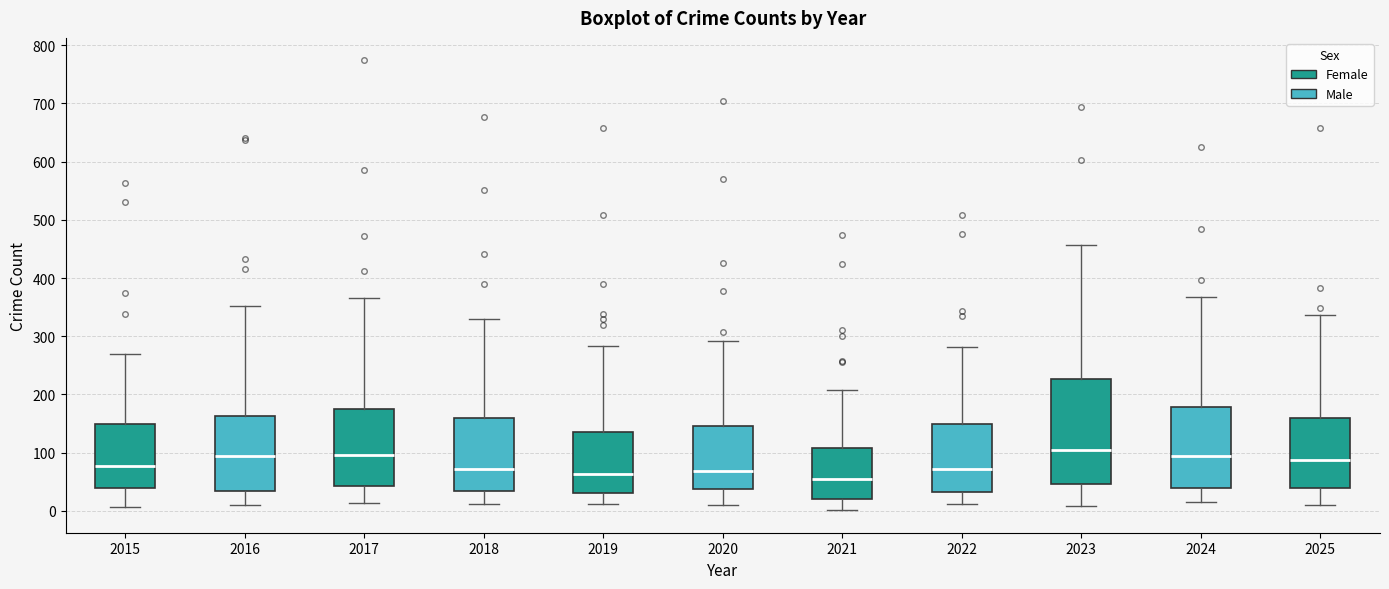

Where does the upper whisker of the box at x = 2022 end on the y-axis? The values are not printed on the chart, so give them approximately, as read against the axis.

280